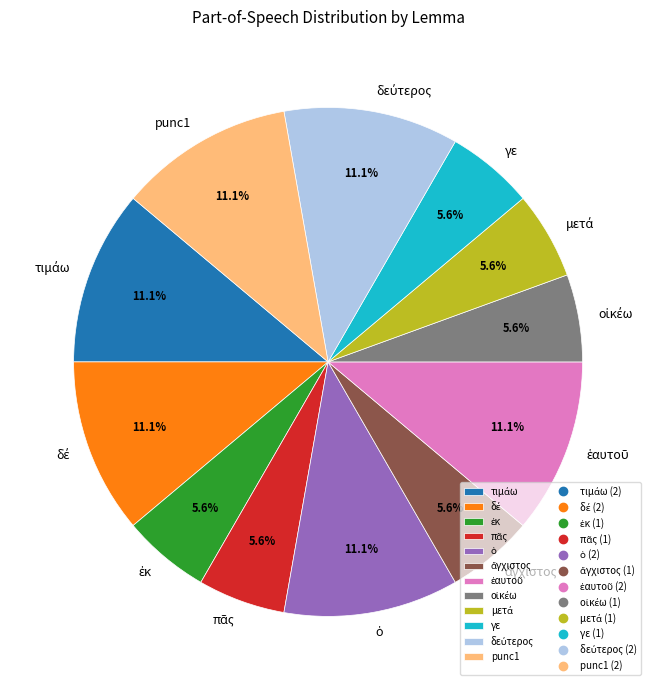

Is there any slice that represents more than half of the pie?

No